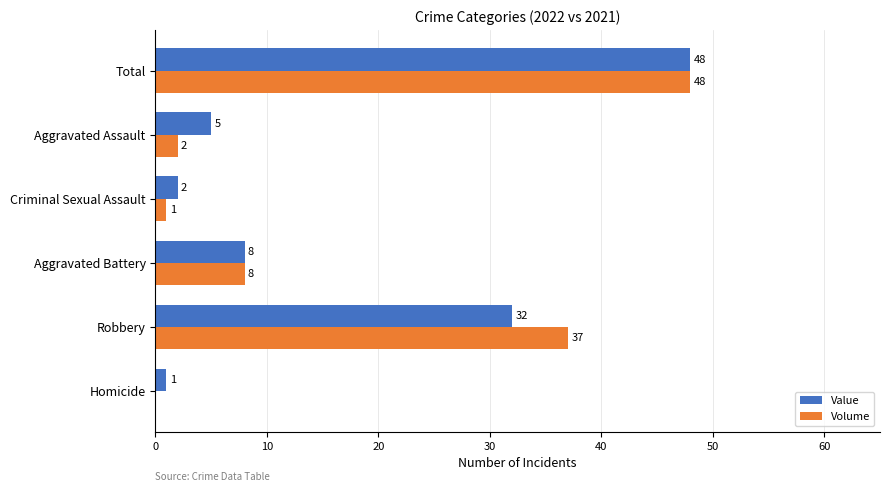

Count the number of data series in this chart.

2